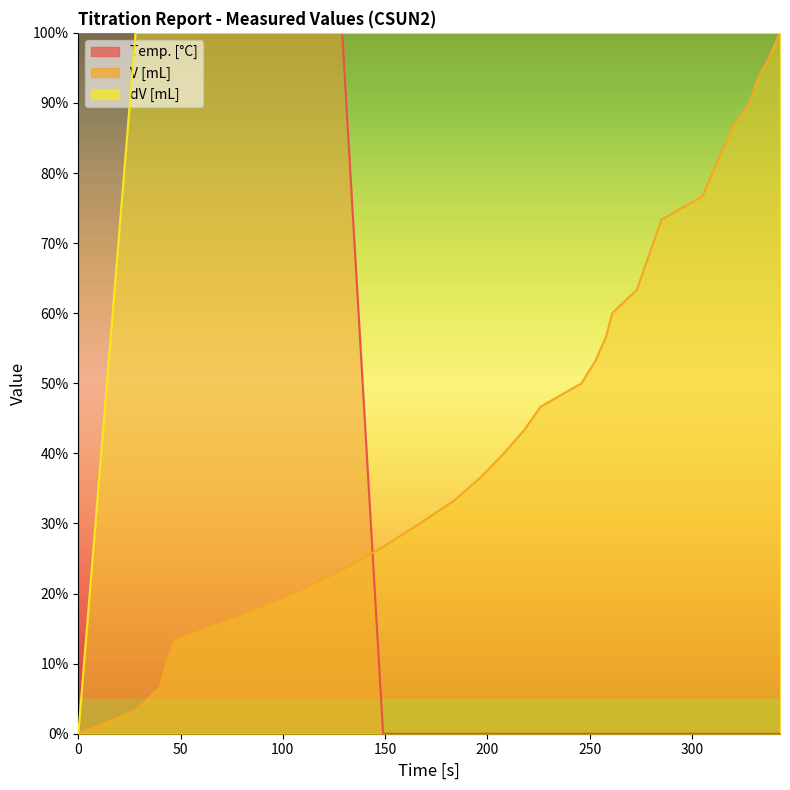

What is the sum of all Temp. values?

800.0